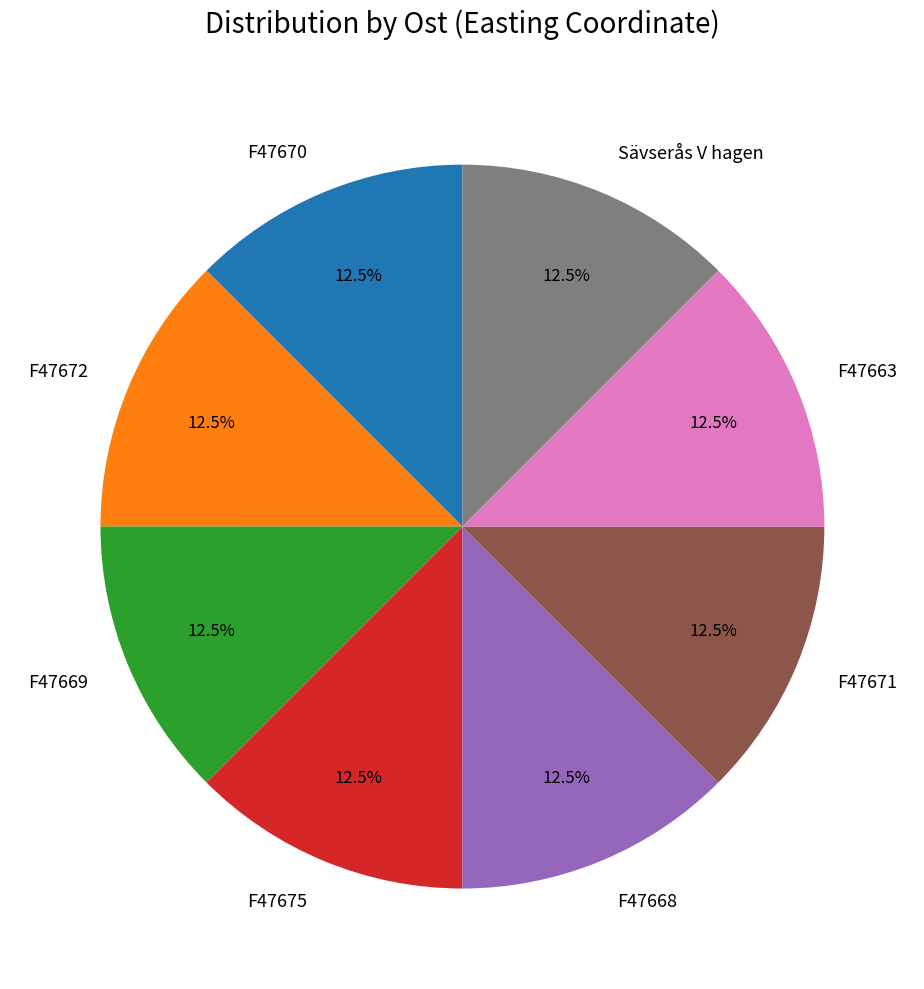

What percentage do F47669 and F47670 together represent?

25.0%